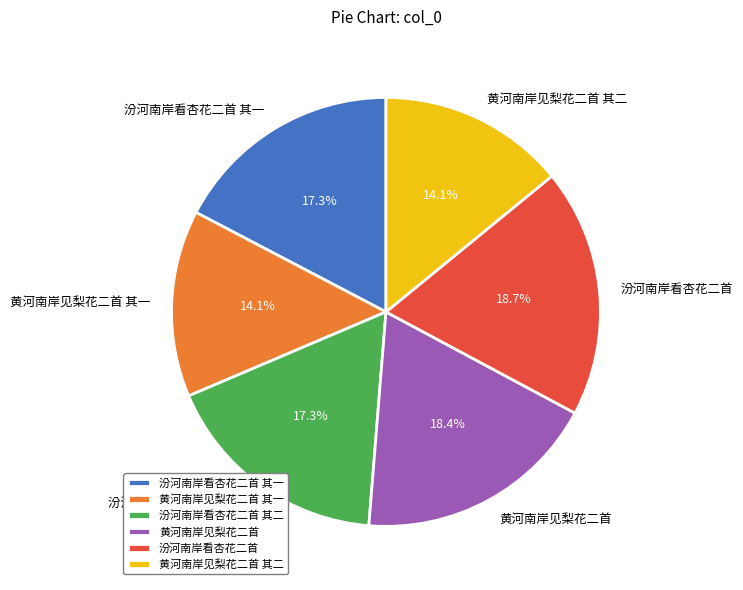

Is there any slice that represents more than half of the pie?

No